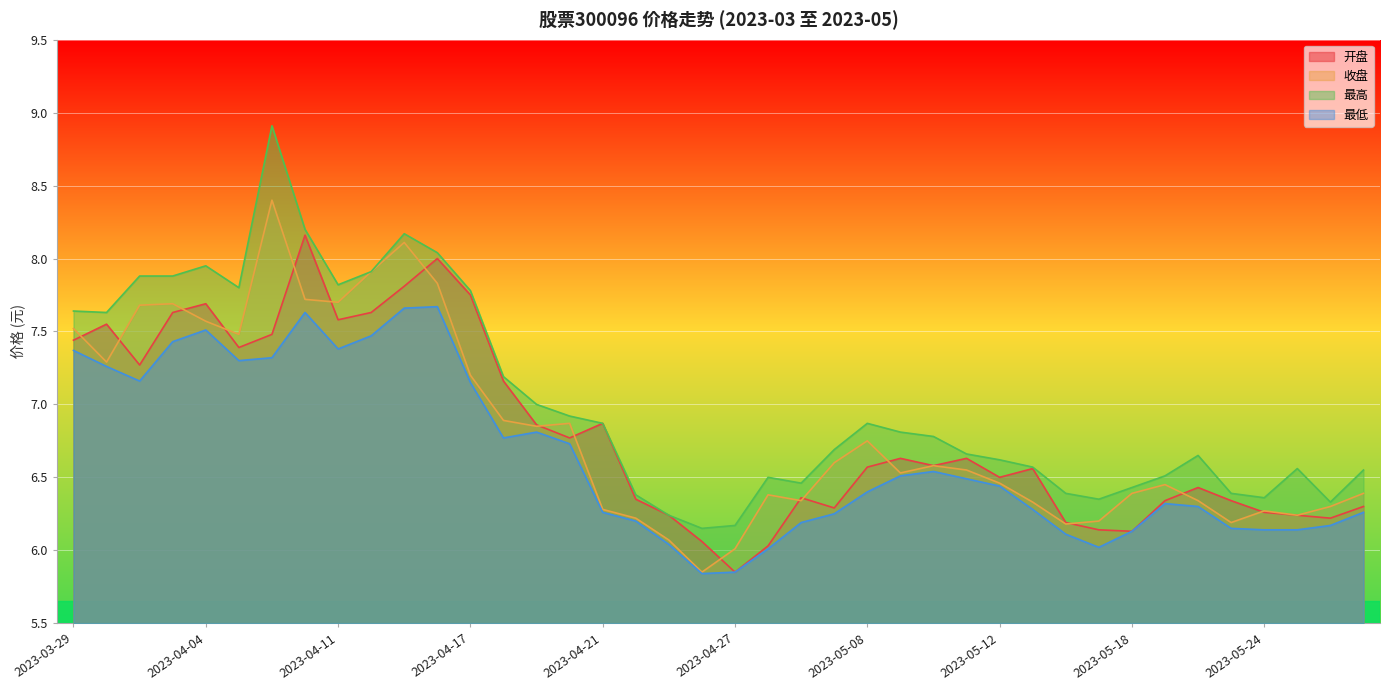

At which category does the chart reach its peak across all series?

2023-04-07